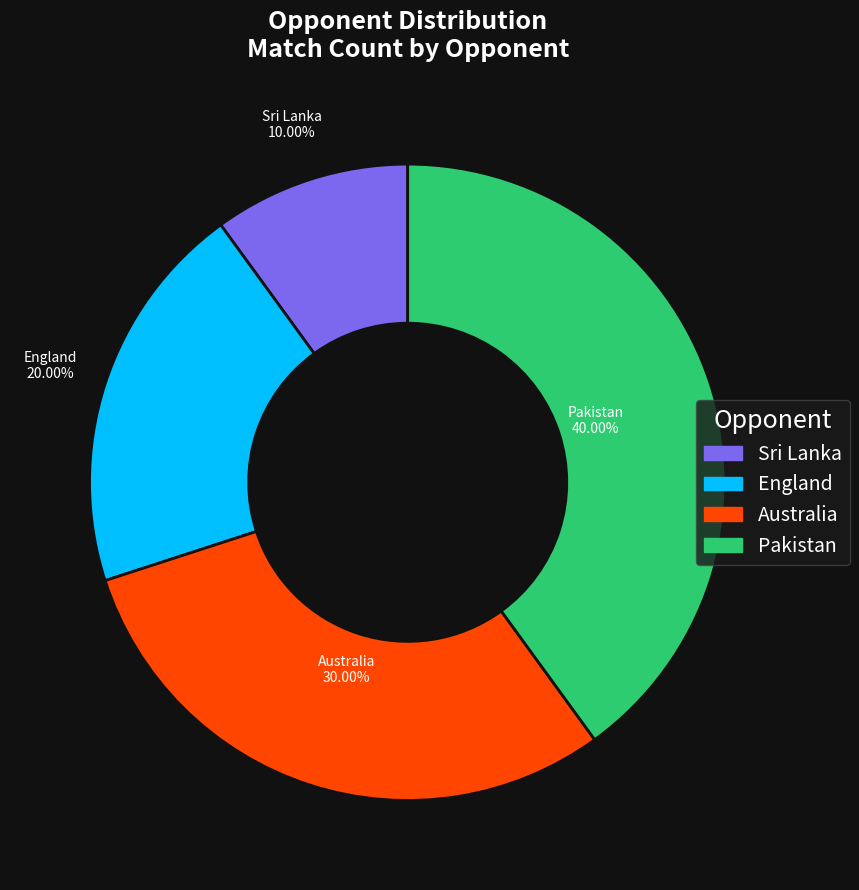

Is it true that England is 8% of the pie?

False